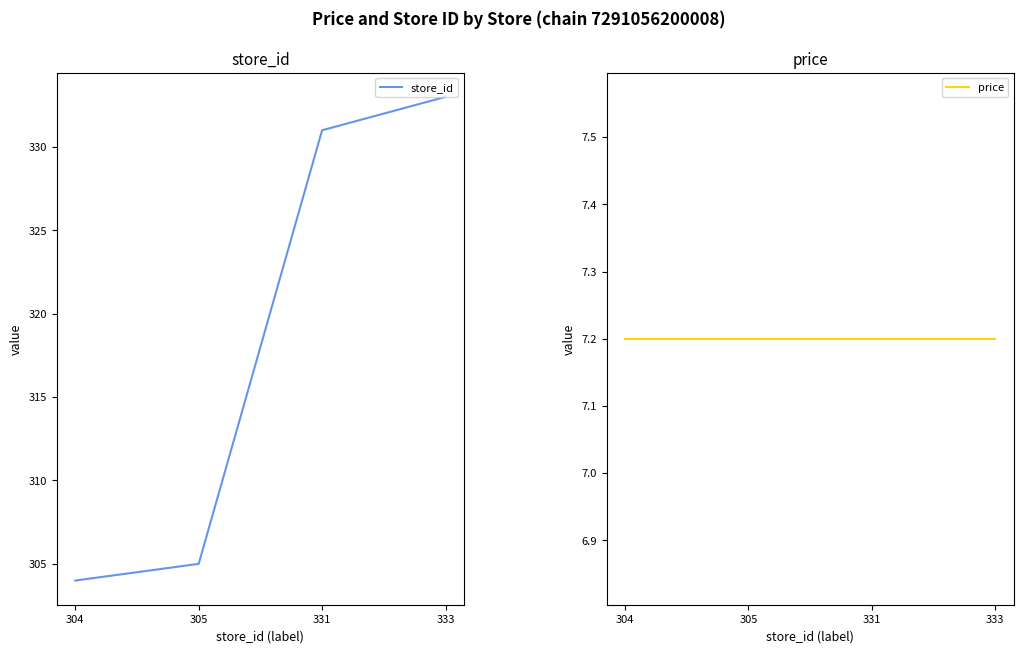

What is the minimum value shown in the chart?

7.2